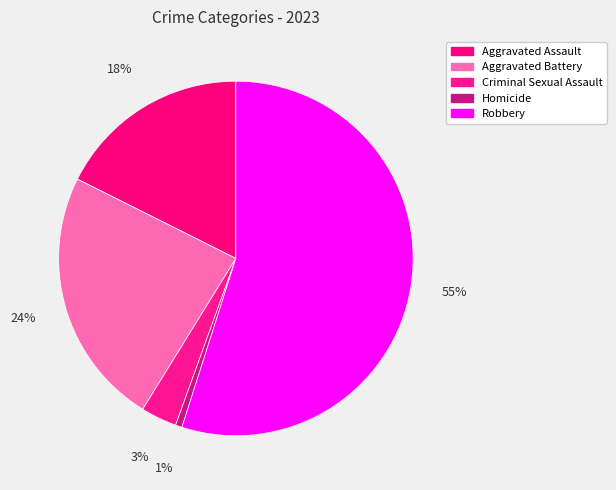

Do Aggravated Assault and Aggravated Battery together represent more than half of the pie?

No